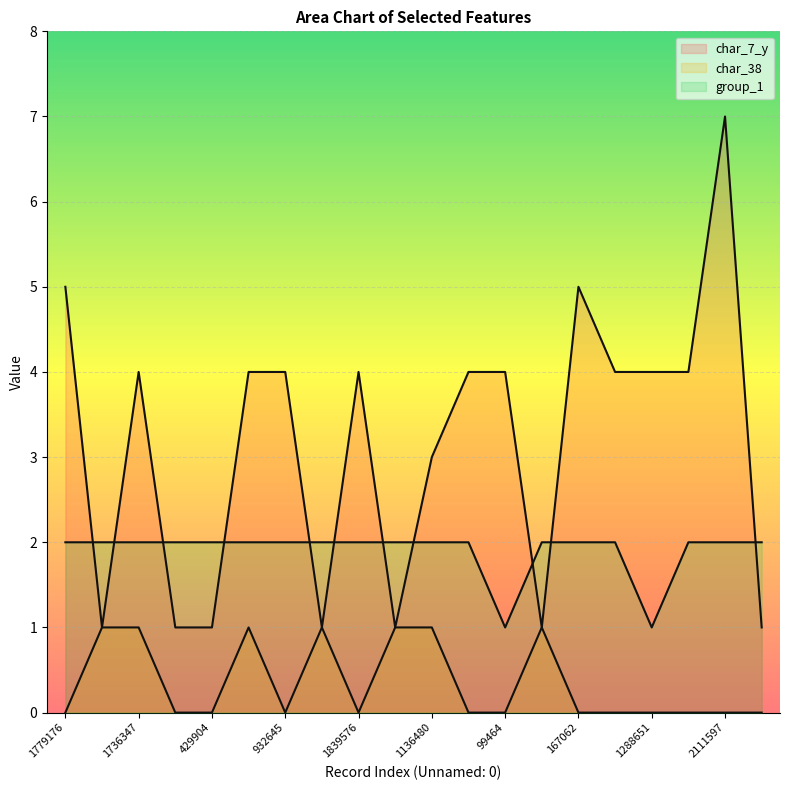

At how many categories does at least one series exceed 6?

1